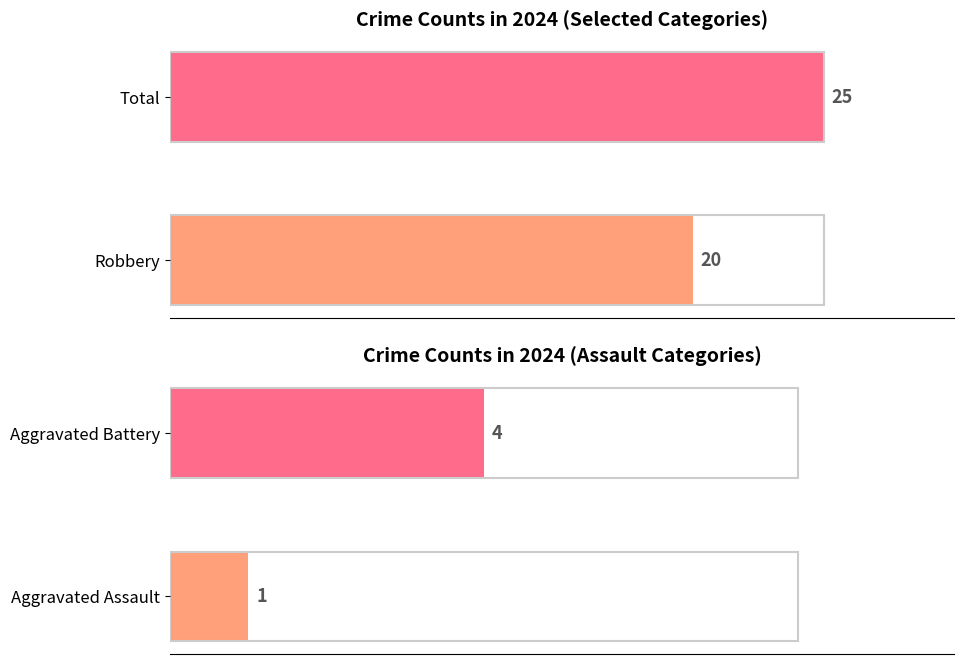

Which series has the largest total across all categories?

Total